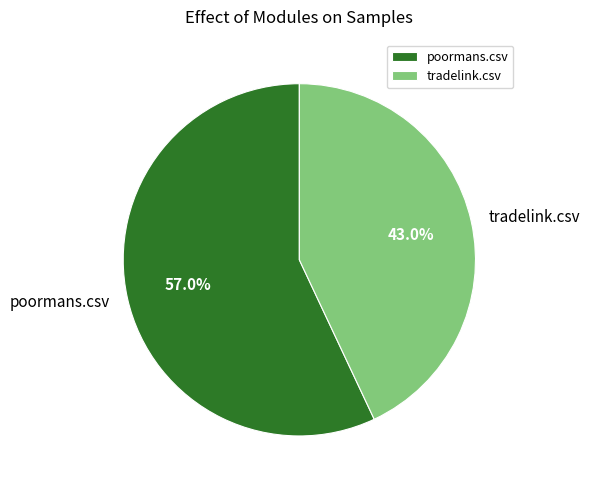

Does any single category account for the majority?

Yes